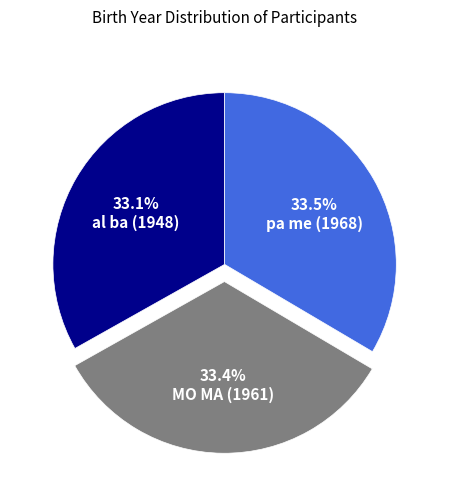

What portion of the pie excludes al ba (1948)?

66.9%